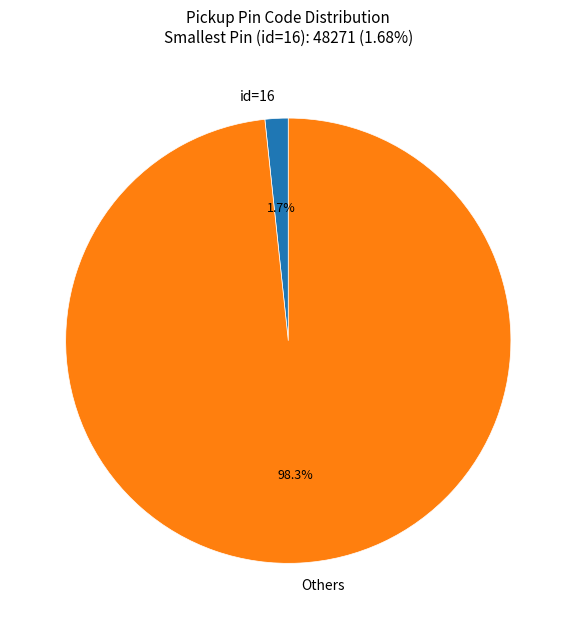

Does id=16 represent more than half of the total?

No